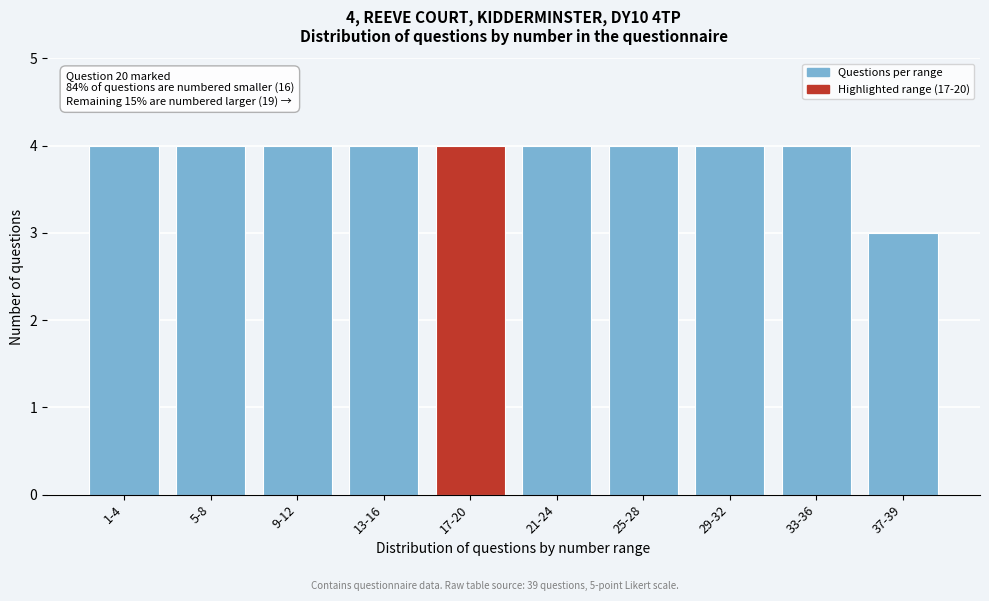

Reading left to right, list all the values displayed in this chart.

1-4=4	5-8=4	9-12=4	13-16=4	17-20=4	21-24=4	25-28=4	29-32=4	33-36=4	37-39=3